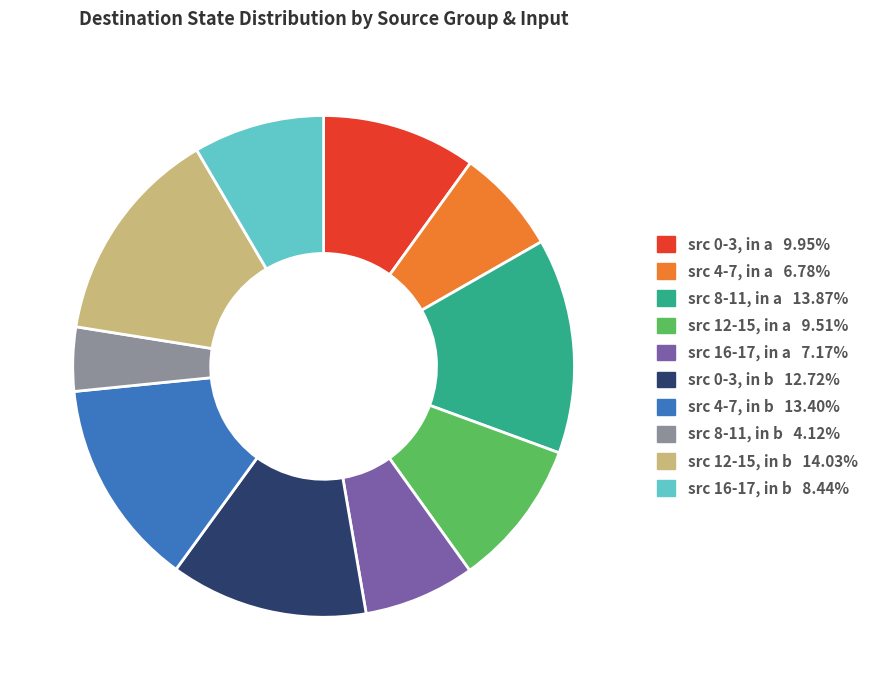

How many segments does this pie chart have?

10